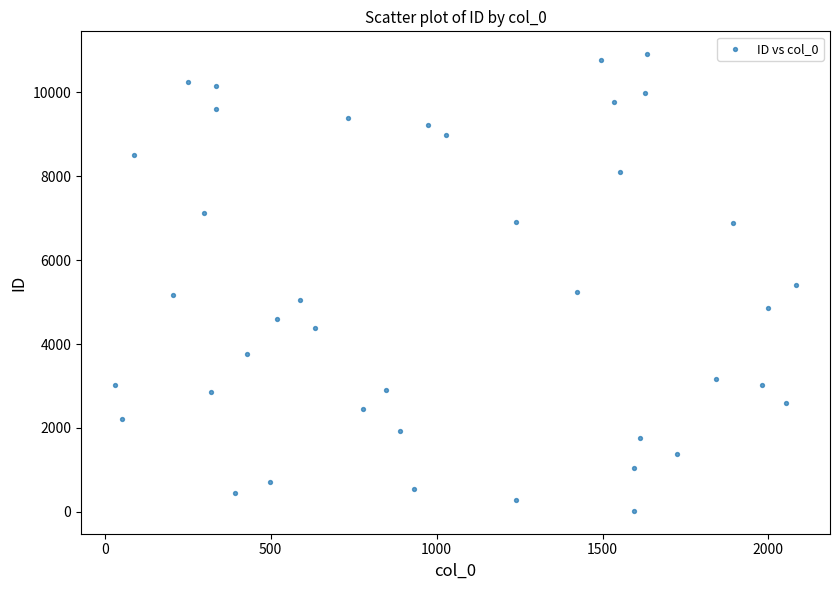

What is the range of Y values (max minus min)?

10882